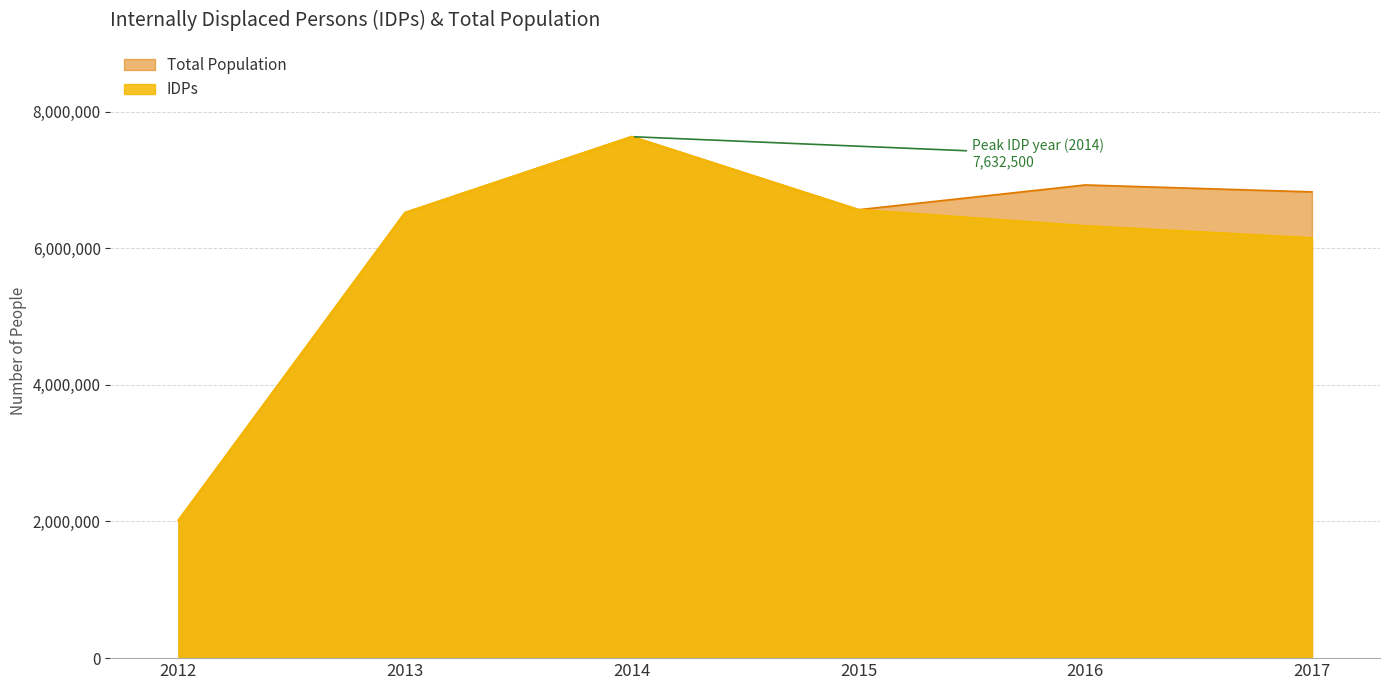

Is it true that Total Population equals 6824369 at 2017?

True